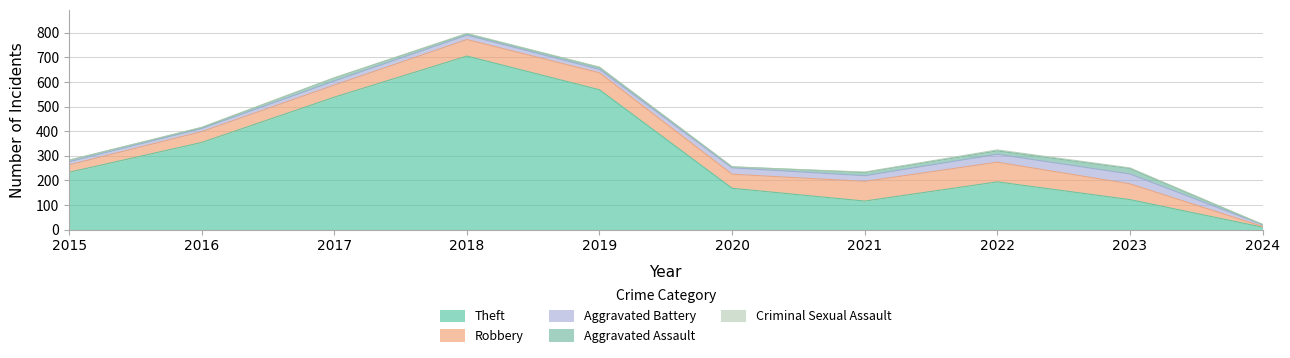

How many data points does each series have?

10